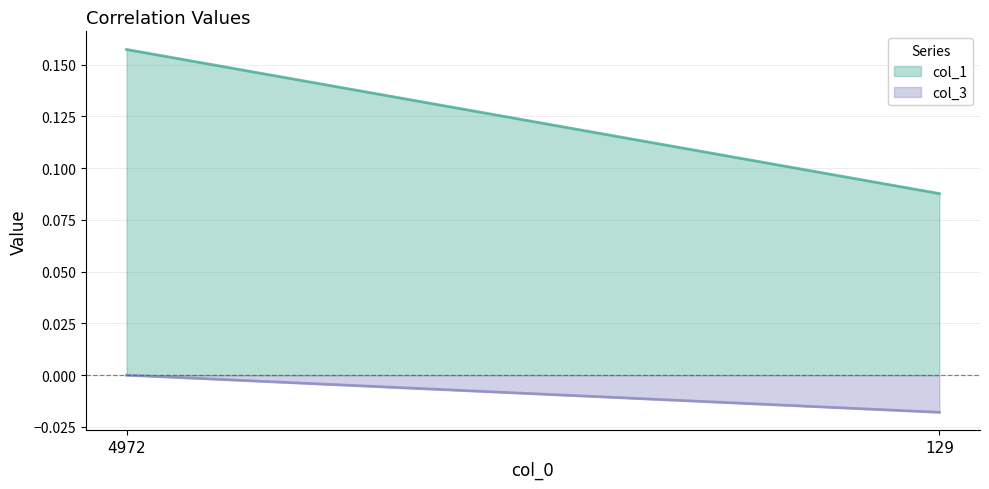

Count the col_3 values in the range 0 to 1.

1